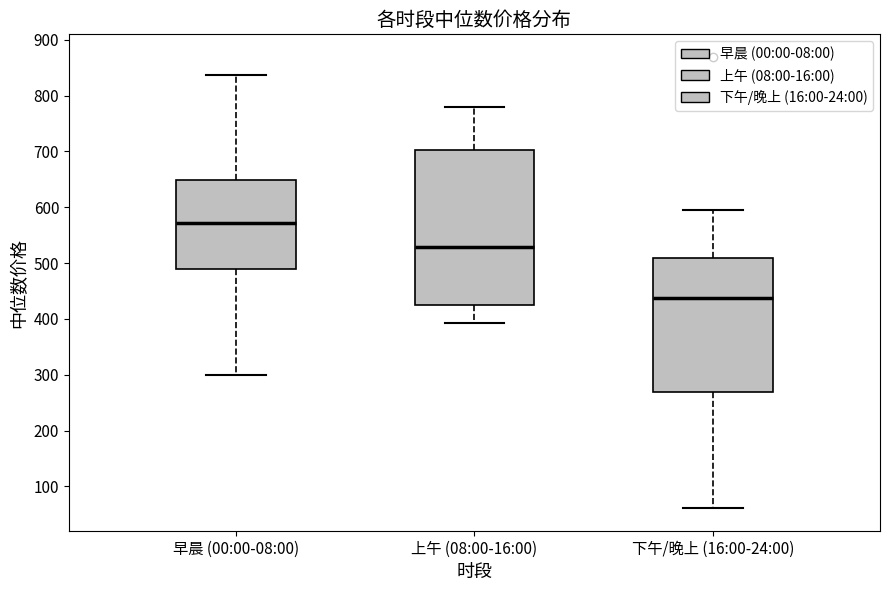

Where does the lower whisker of the box for 上午 (08:00-16:00) end on the y-axis? The values are not printed on the chart, so give them approximately, as read against the axis.

390